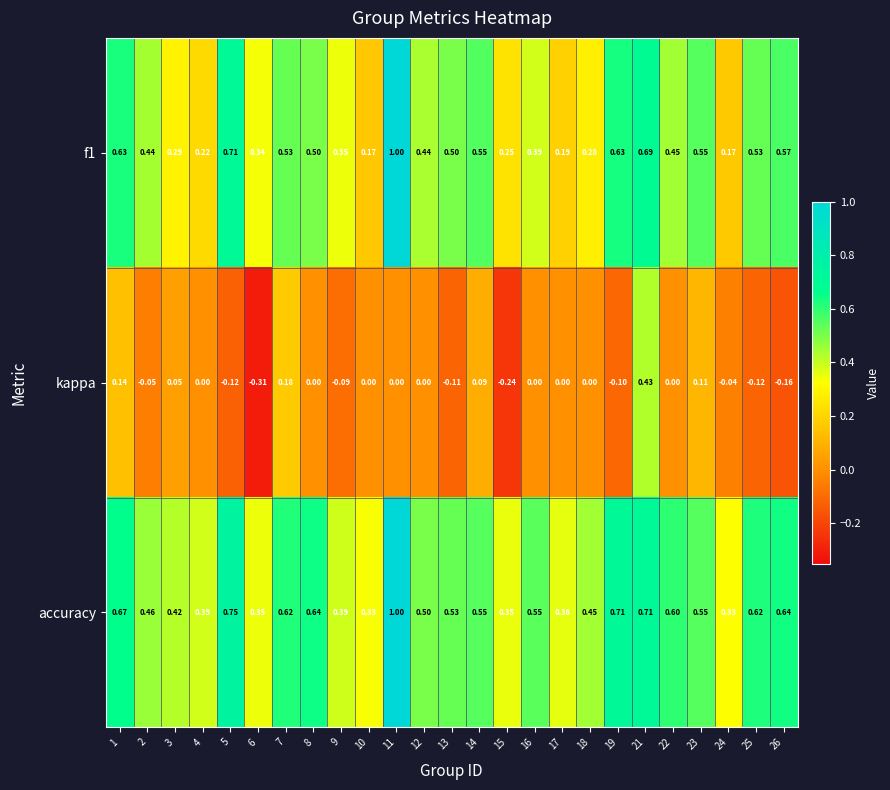

Which series changed the most between 12 and 15?

kappa